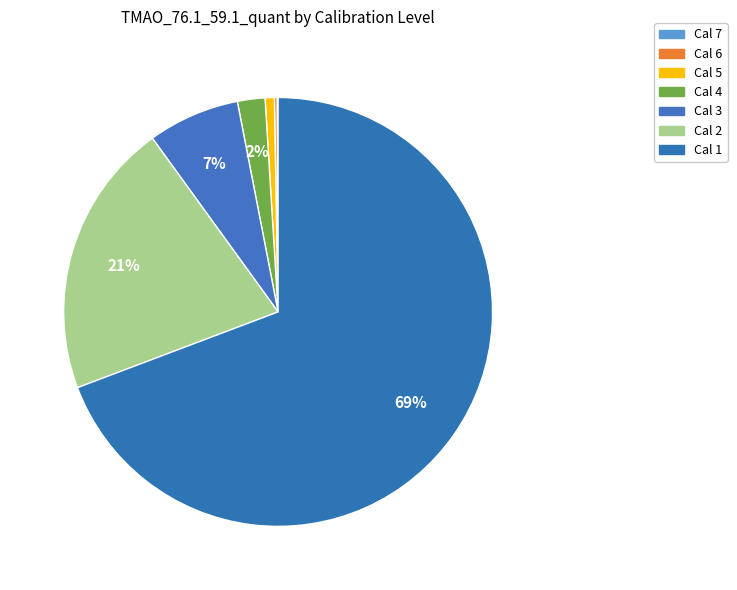

How many segments does this pie chart have?

7